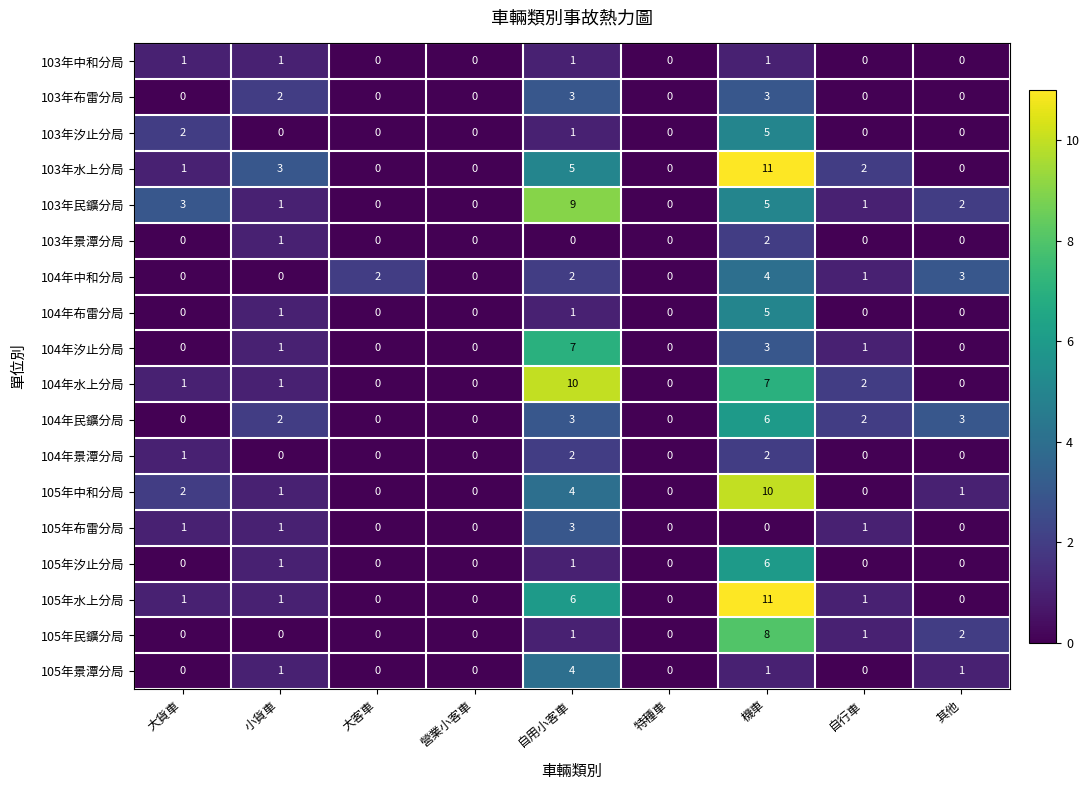

What is the difference between the 103年民鑛分局 values at 特種車 and 大貨車?

3